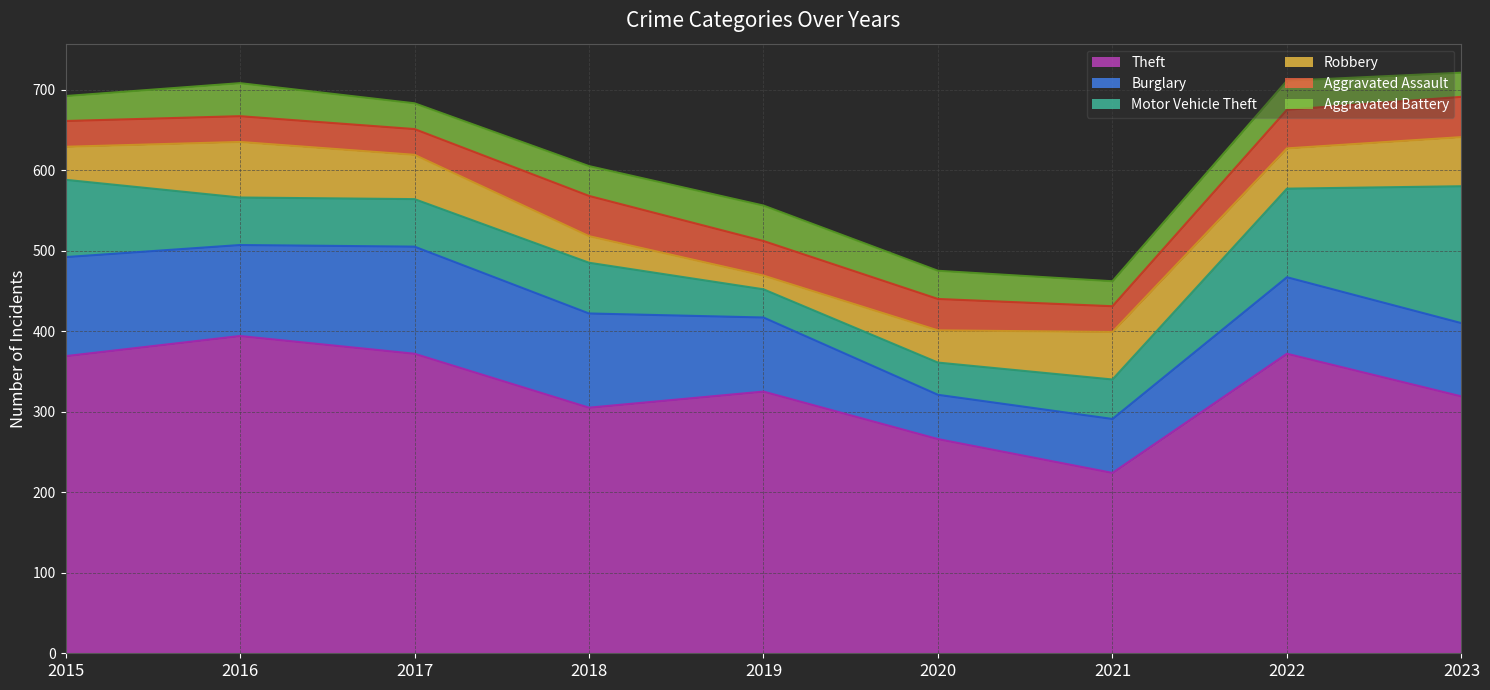

What is the approximate value of Aggravated Assault at 2023?

50